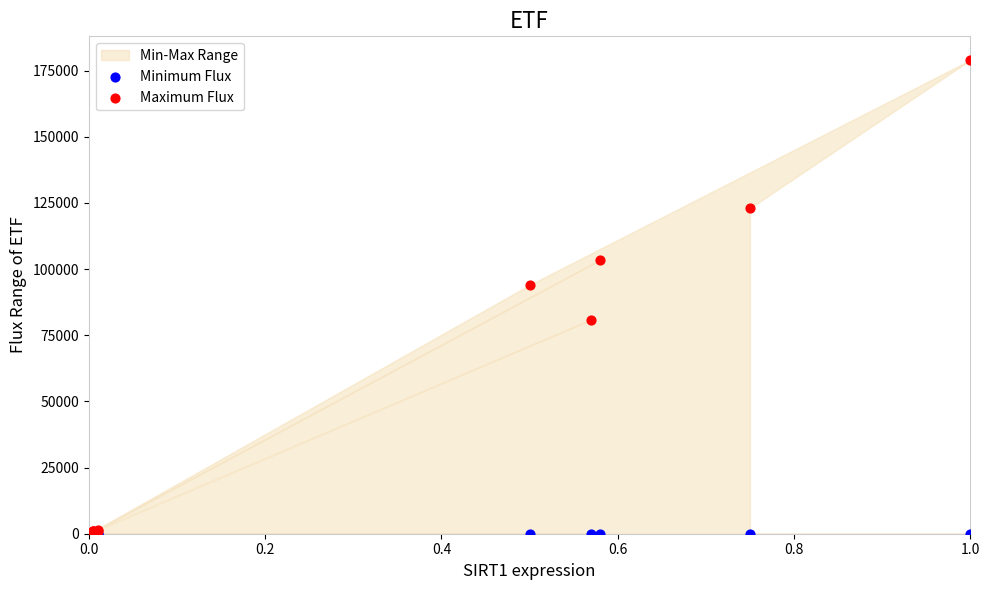

Across all series, what Y value is closest to 89500?

94000